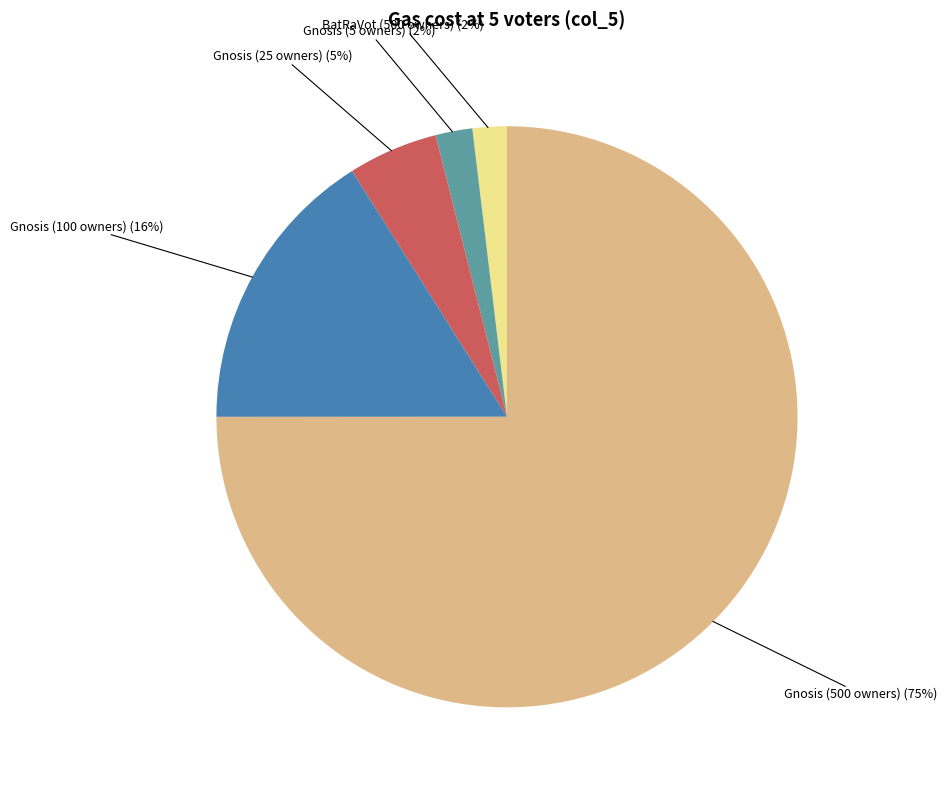

Which slice is the largest?

Gnosis (500 owners)